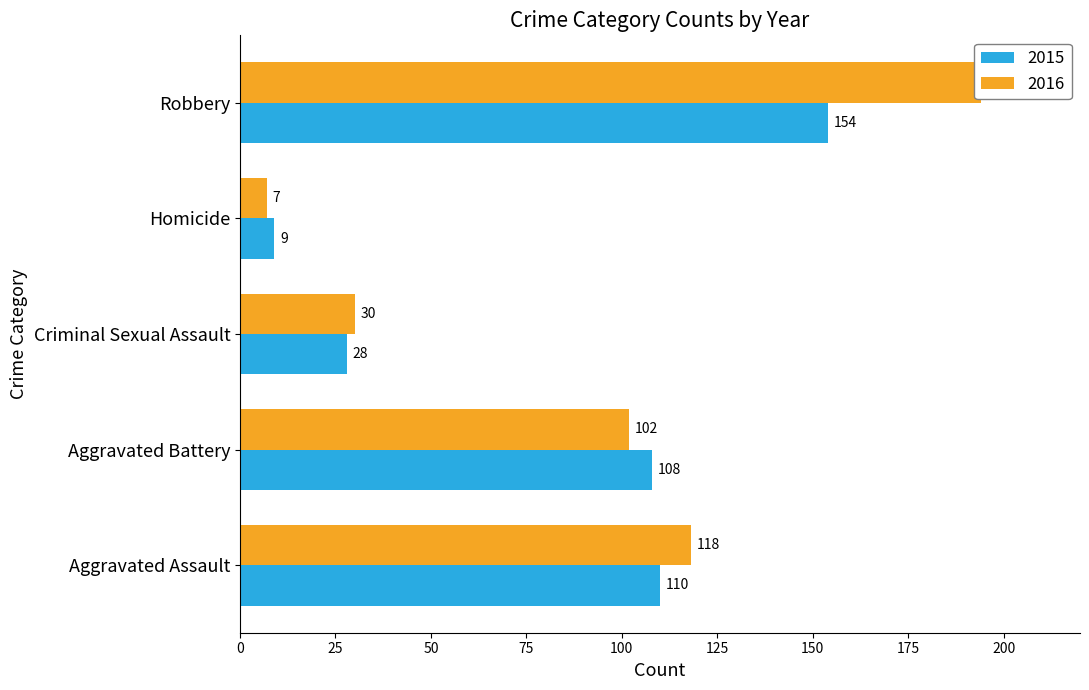

How many values in the 2015 series are below 108?

2